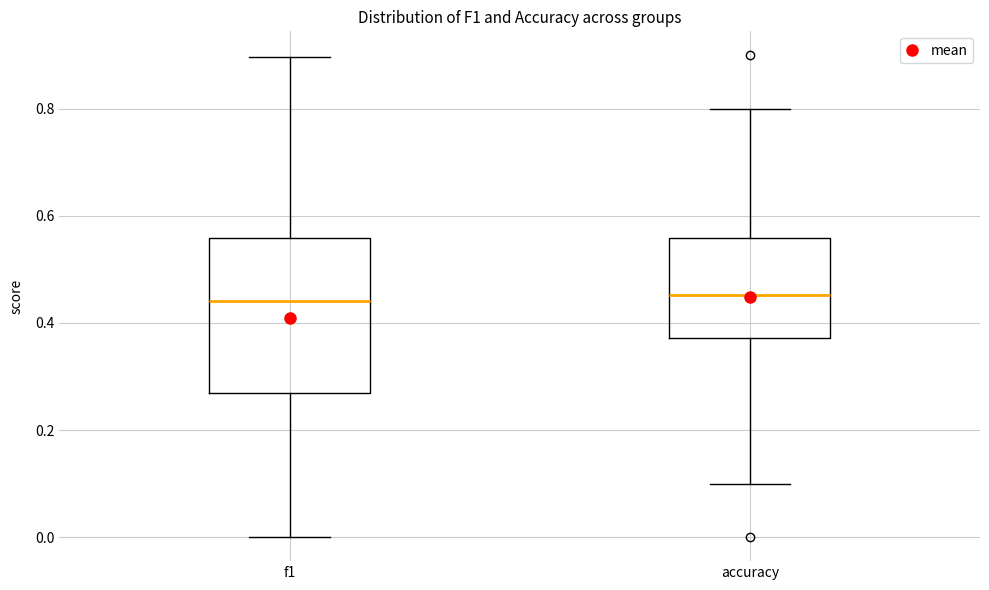

Reading left to right, read every box against the y-axis: the position of its median line, the range the box covers, and the ends of its whiskers. The values are not printed on the chart, so give them approximately, as read against the axis.

f1: median 0.44, box 0.26 to 0.56, whiskers 0.00 to 0.90
accuracy: median 0.46, box 0.38 to 0.56, whiskers 0.10 to 0.80